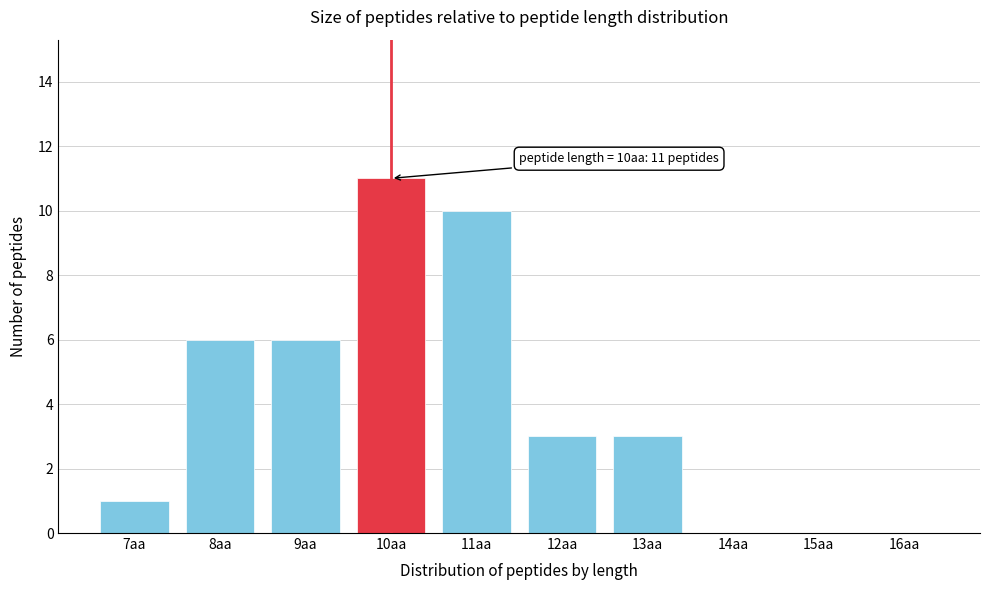

Reading left to right, transcribe all the data shown in this chart.

7aa=1	8aa=6	9aa=6	10aa=11	11aa=10	12aa=3	13aa=3	14aa=0	15aa=0	16aa=0